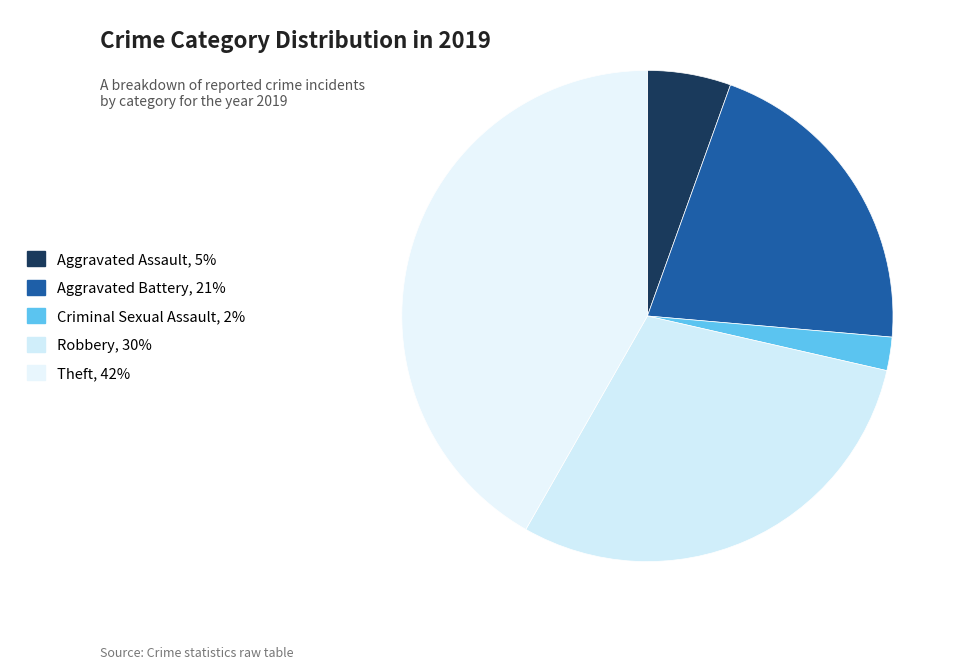

How many segments does this pie chart have?

5